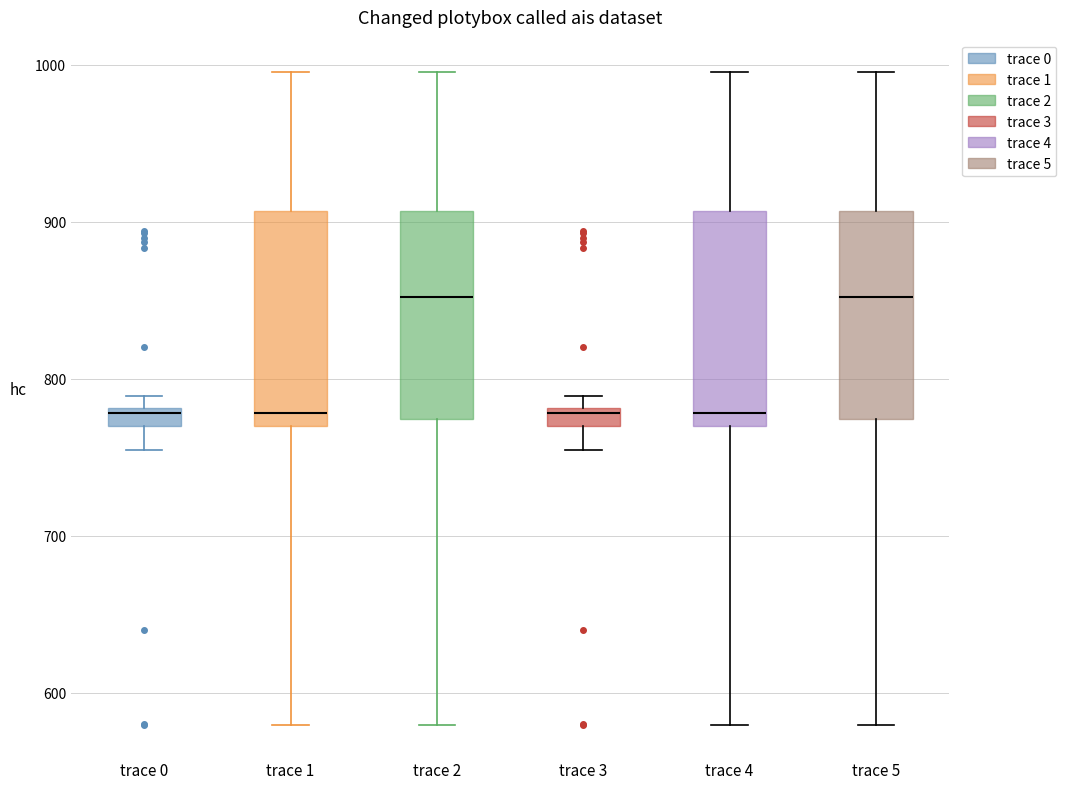

Where is the upper edge of the box for trace 3 on the y-axis? The values are not printed on the chart, so give them approximately, as read against the axis.

780